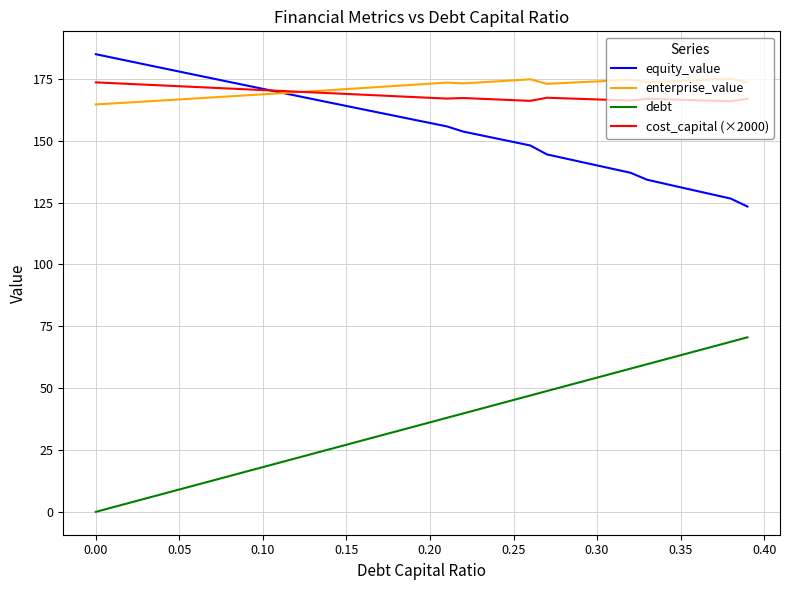

True or false: cost_capital (×2000) and debt cross at least once.

False